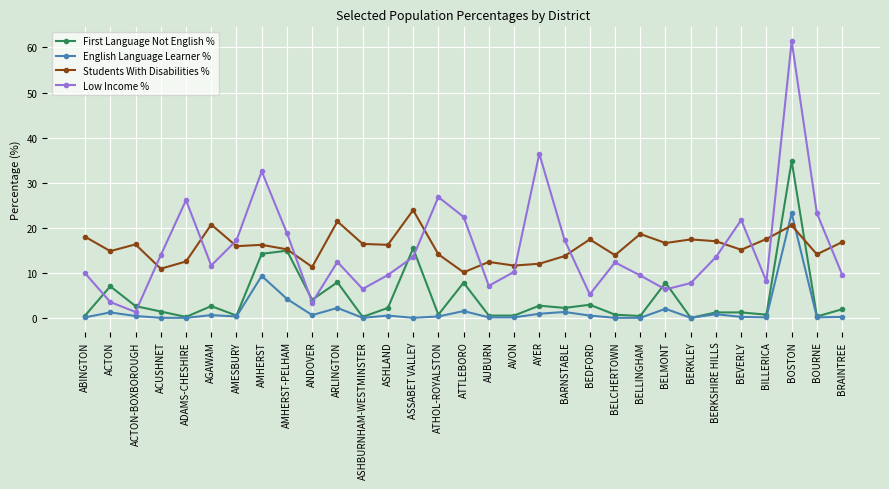

Count the number of categories in the chart.

31